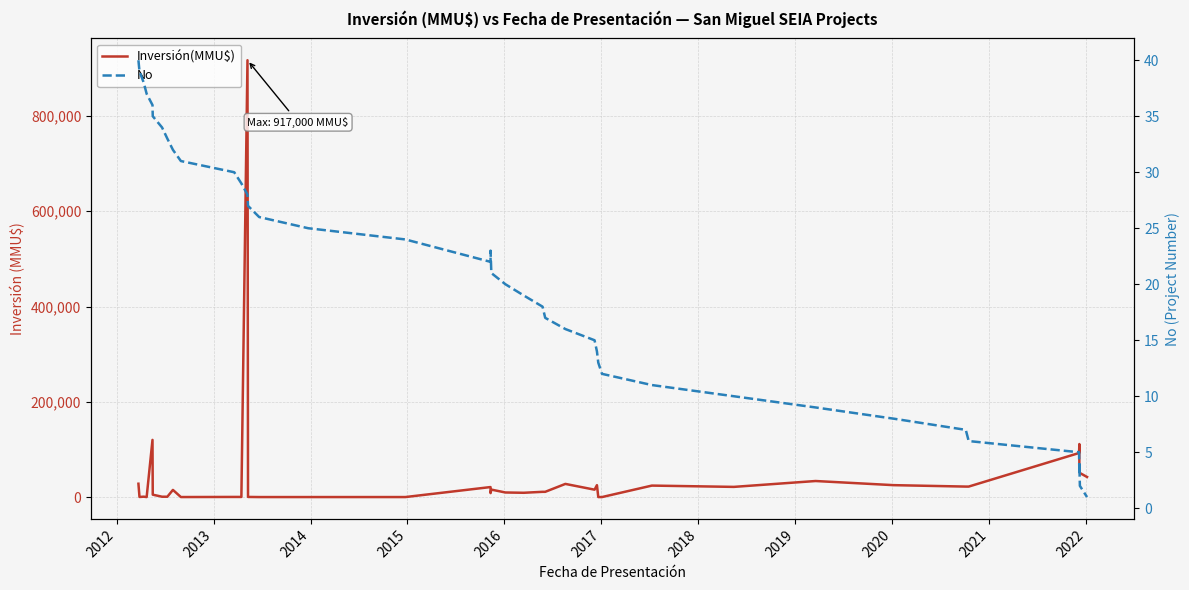

What are all the series names shown in the legend?

Inversión(MMU$), No